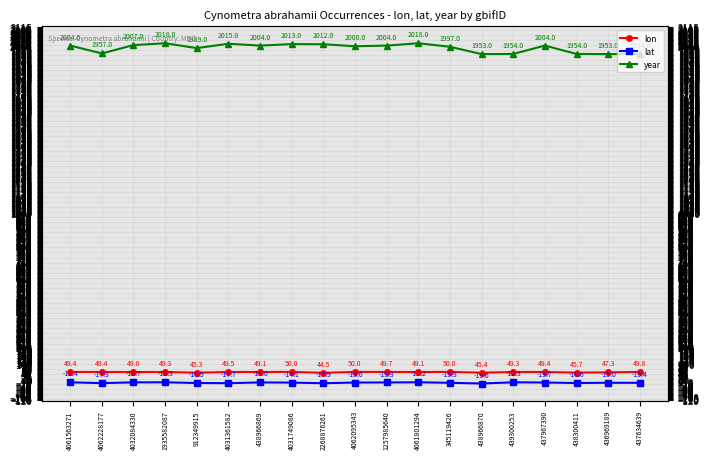

Which series has the widest spread of values?

year